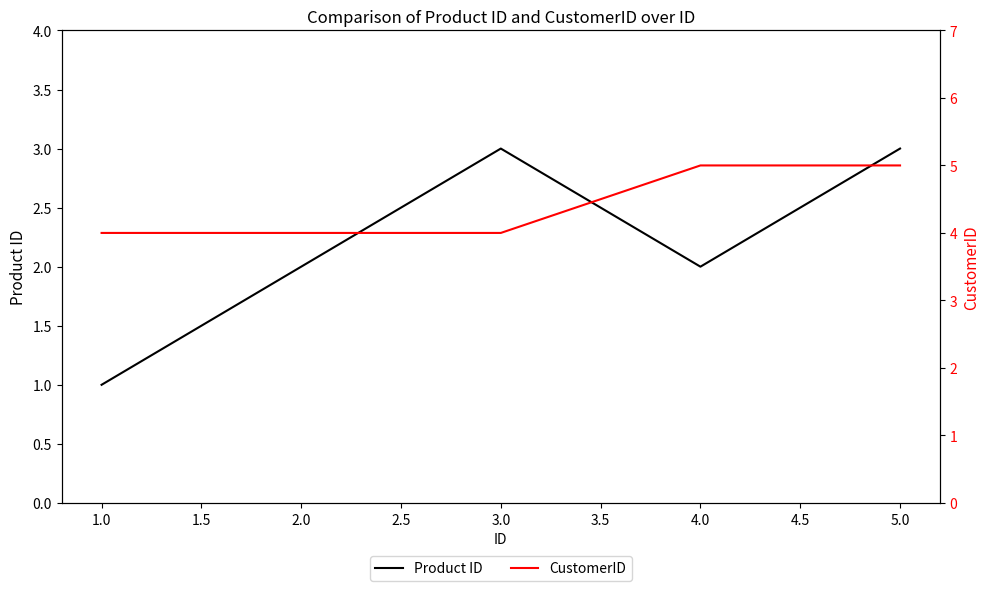

What is the highest value of the Product ID series?

3